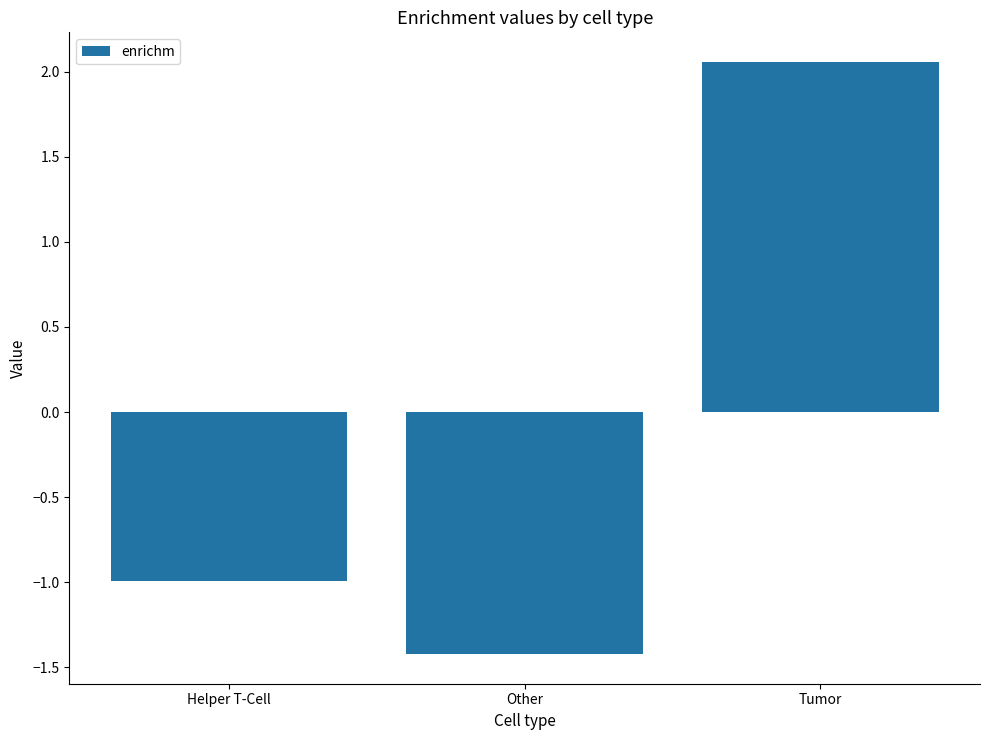

What is the difference between the maximum and minimum values?

3.5